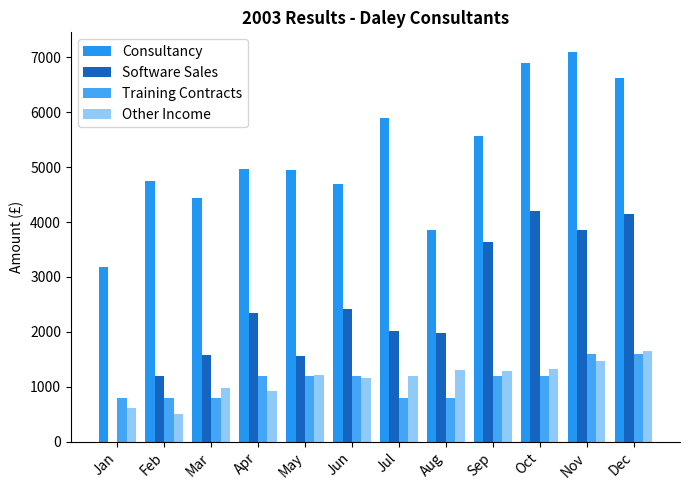

Count the number of data series in this chart.

4